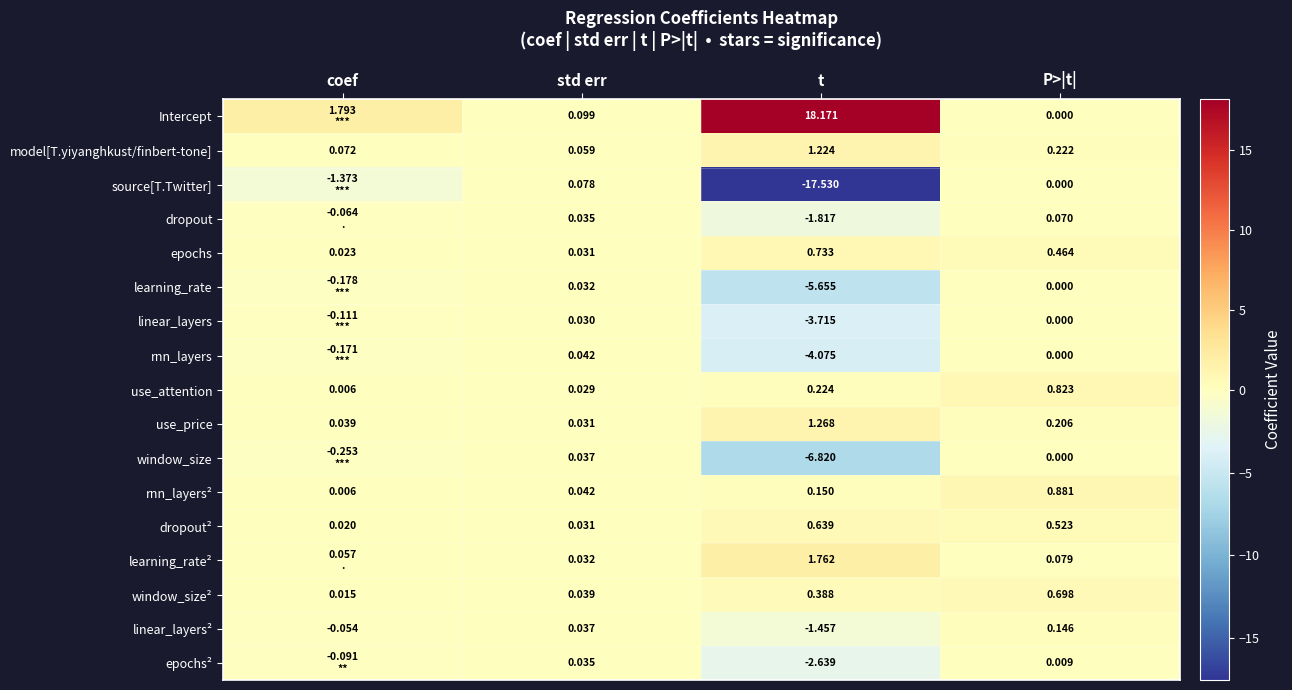

The rnn_layers² series shows 0.0 at coef. True or false?

True